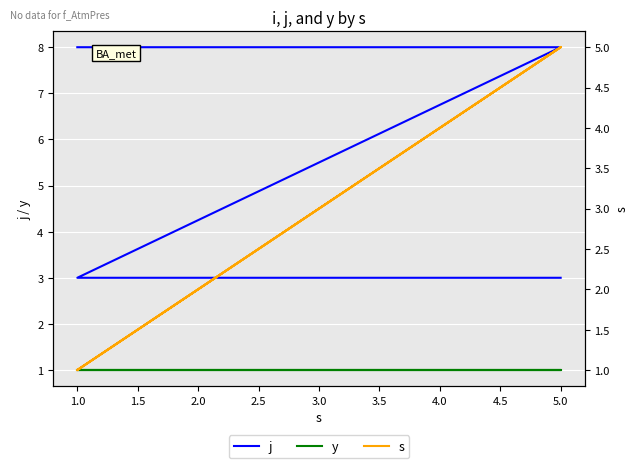

True or false: y and j intersect in this chart.

False